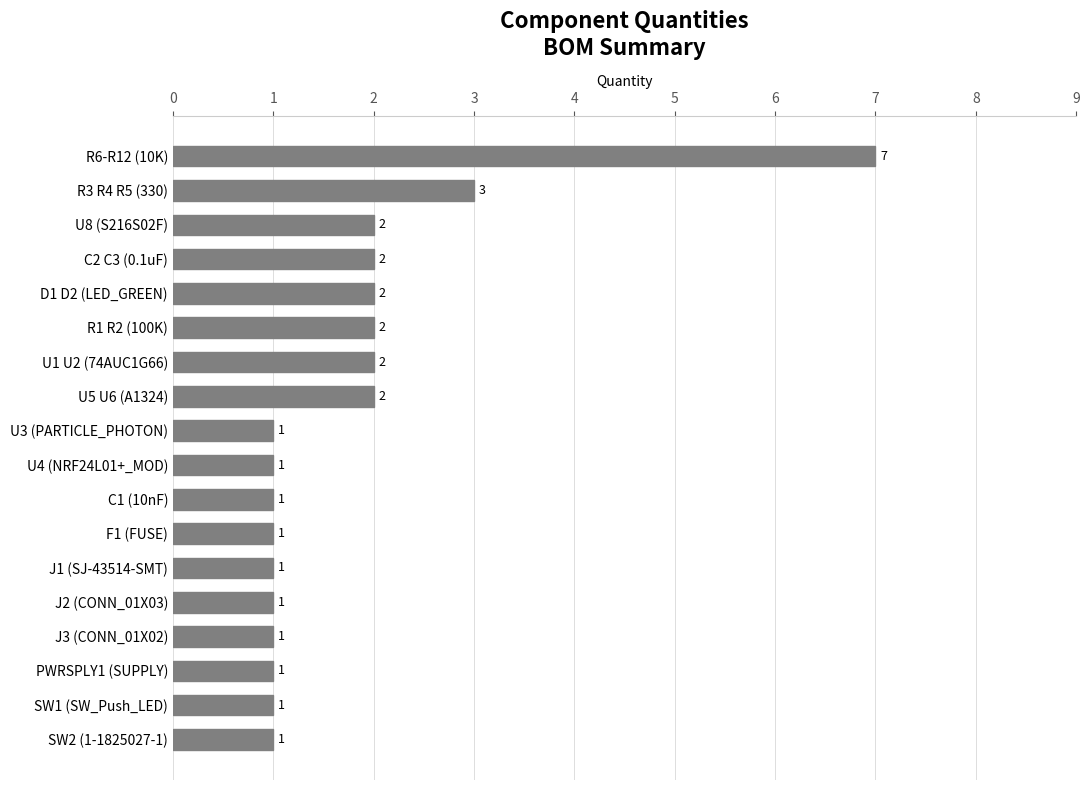

What is the value of the 13th bar from the top?

1